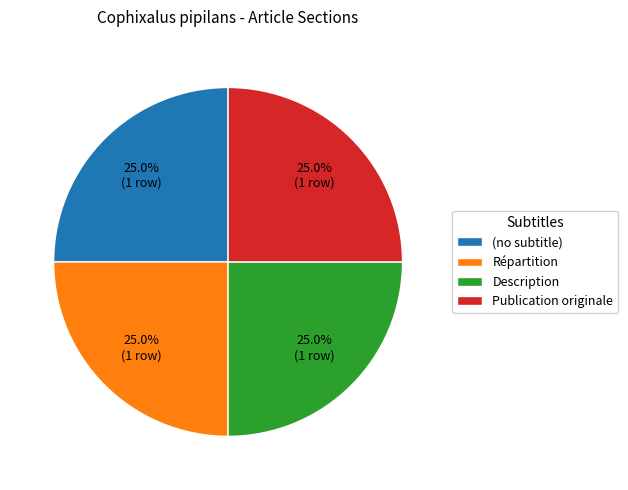

How much of the chart is everything except (no subtitle)?

75.0%